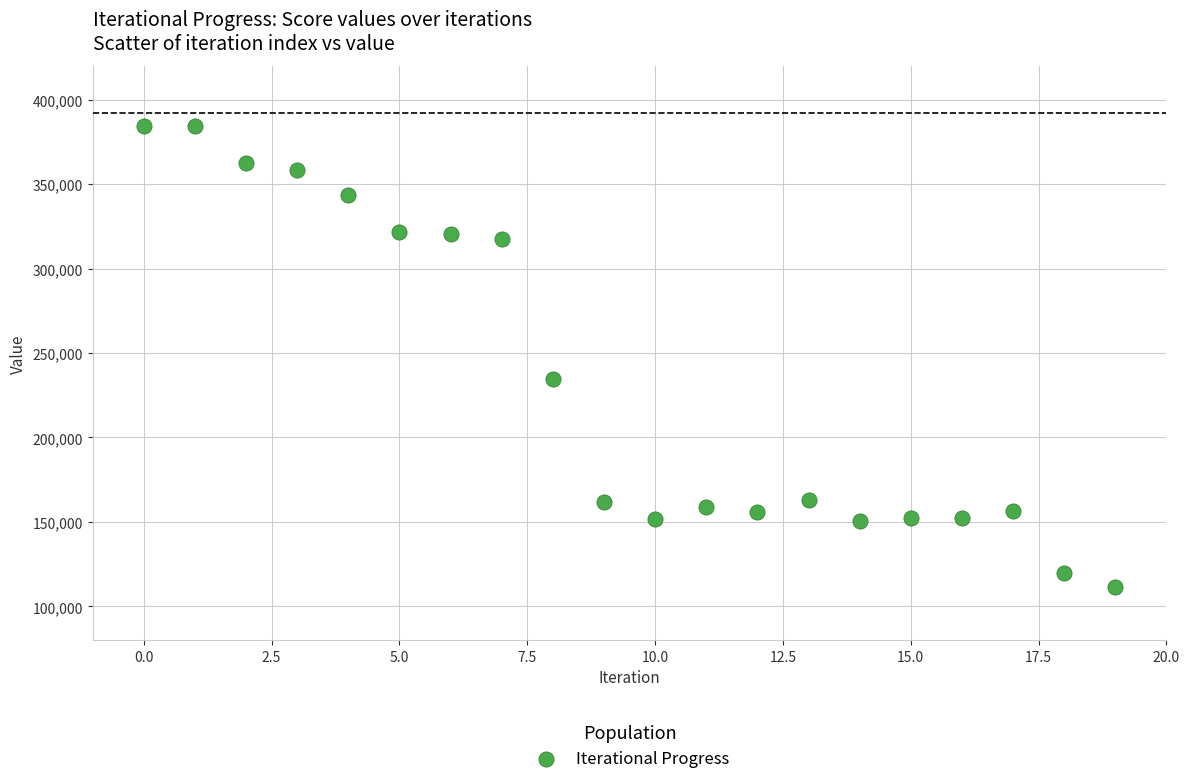

What Y value in the scatter plot is closest to 248063?

234489